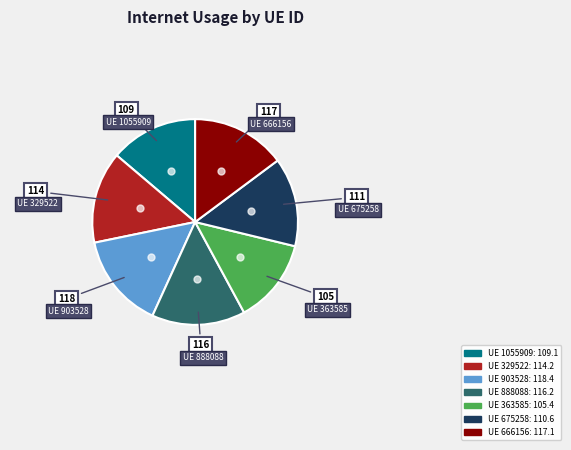

Is there any slice that represents more than half of the pie?

No